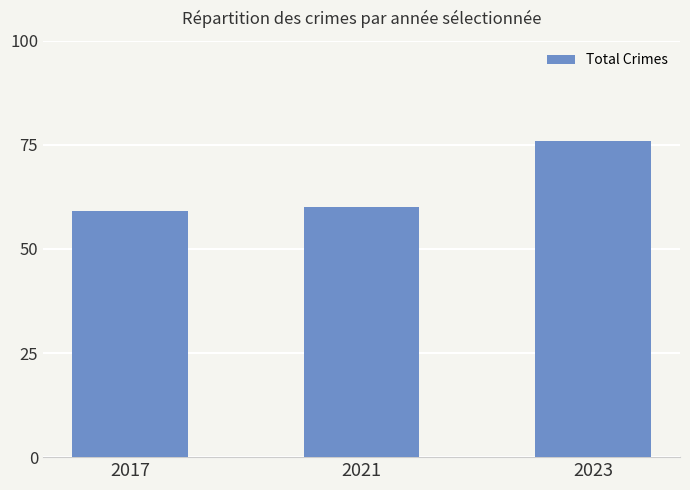

Reading left to right, list all the values displayed in this chart.

59	60	76